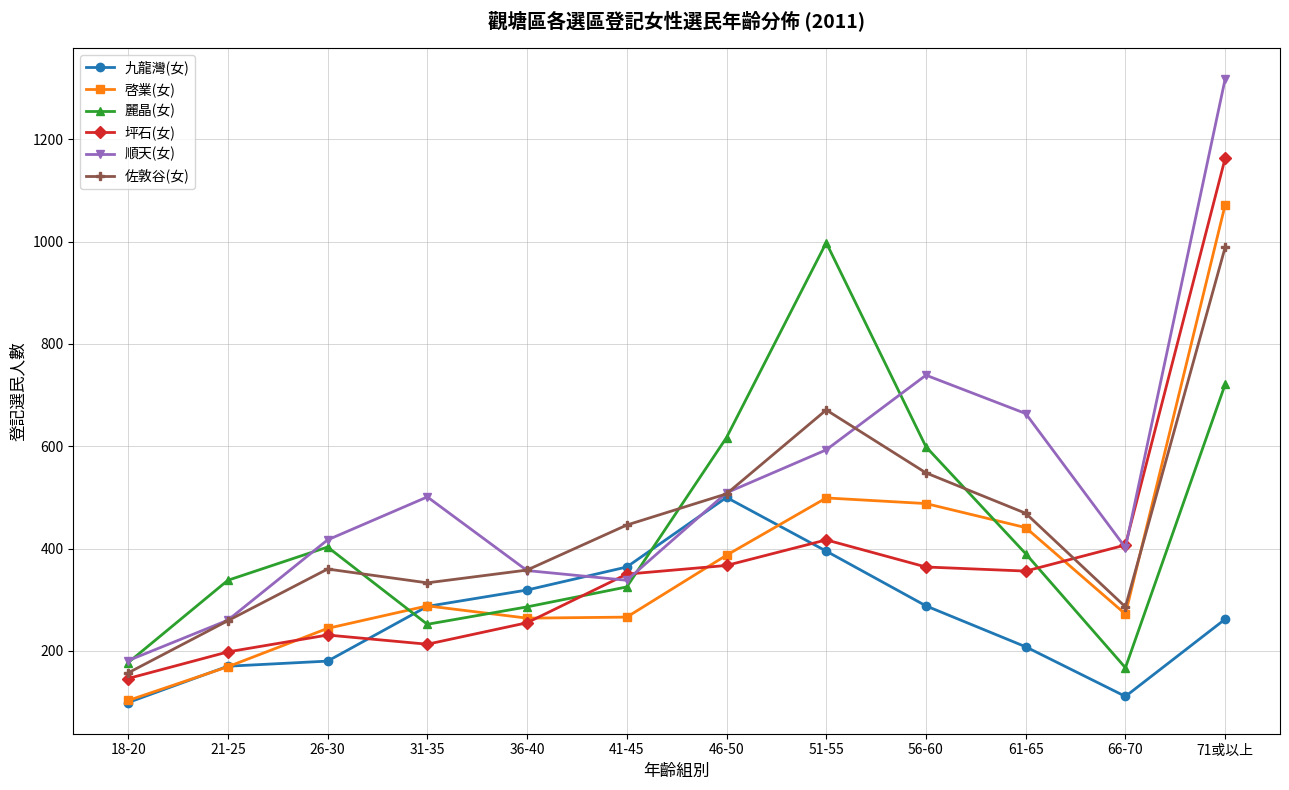

Which series has the largest range (max minus min)?

順天(女)